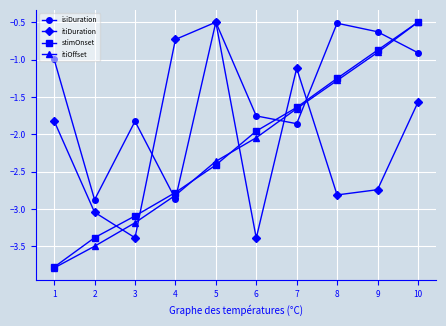

What is the minimum value shown in the chart?

-3.8